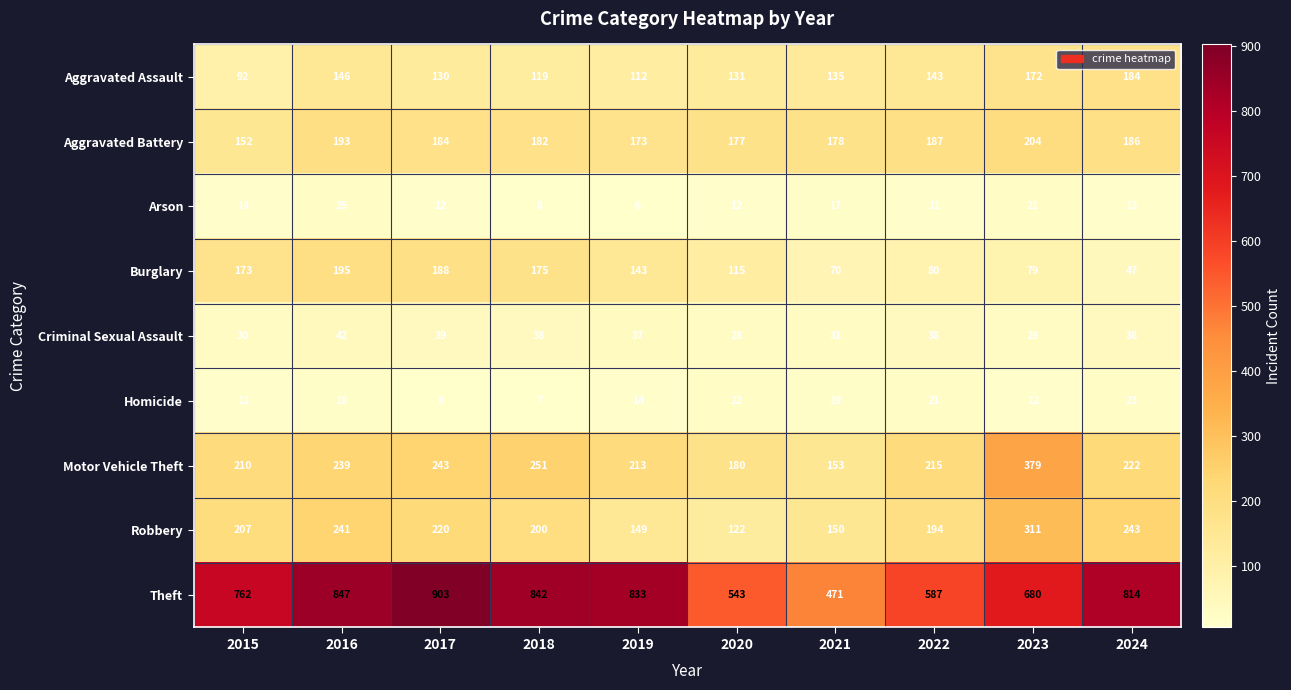

Is it true that Aggravated Assault equals 66 at 2023?

False